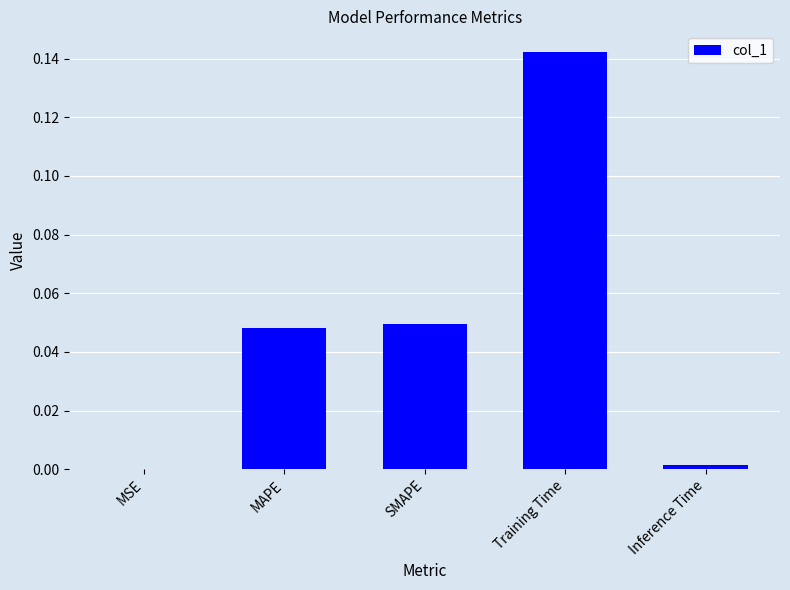

Which label corresponds to the largest value in the chart?

Training Time